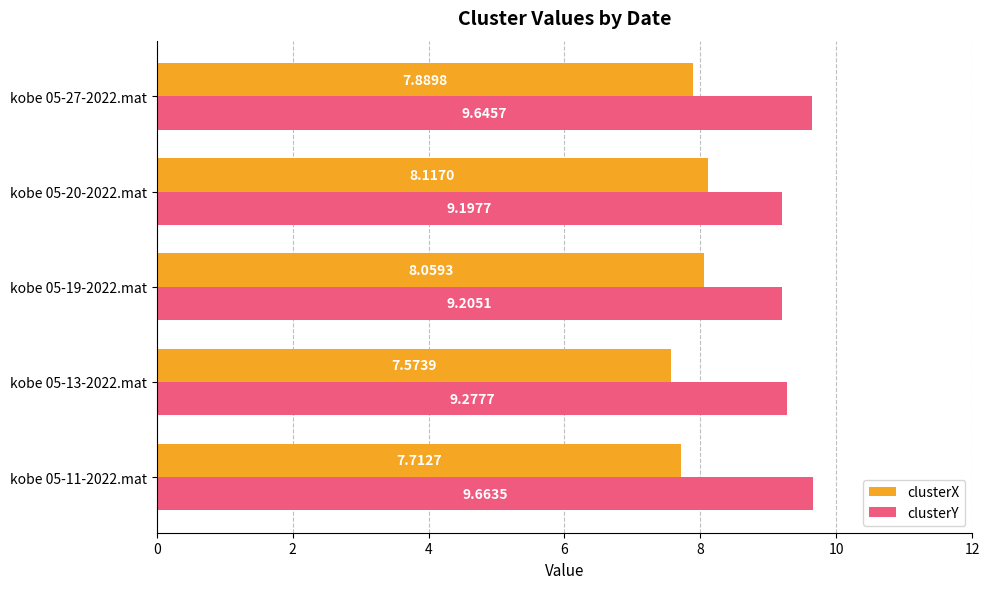

Rank the series at kobe 05-11-2022.mat from highest to lowest value.

clusterY, clusterX